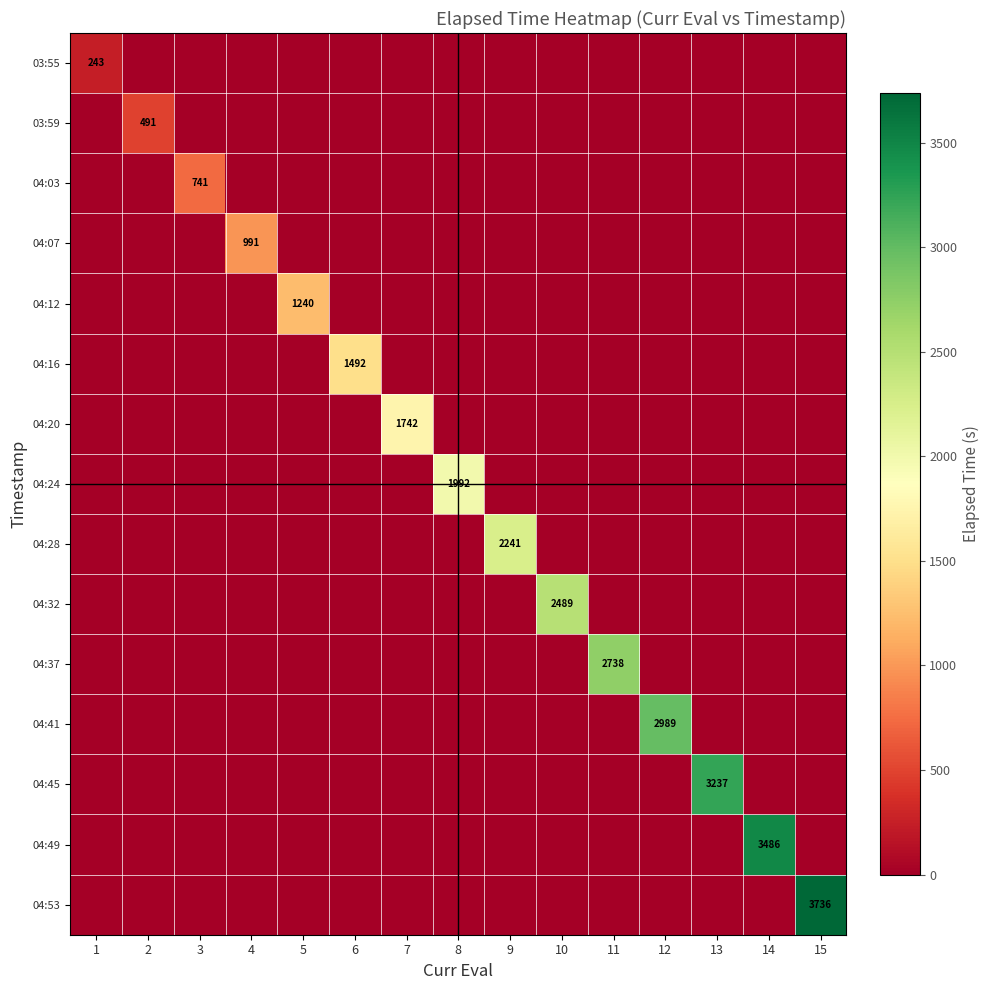

Which series has the widest spread of values?

04:53